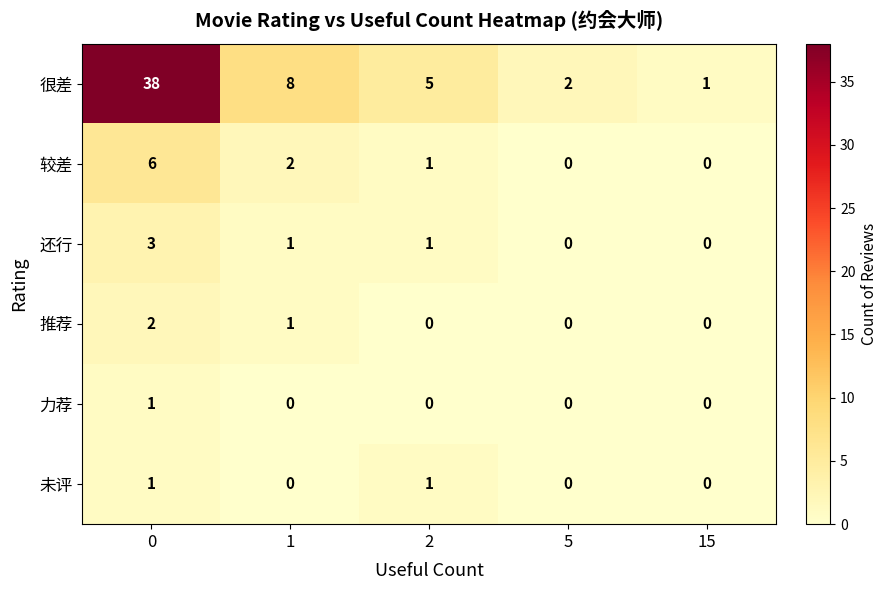

The 力荐 series shows 0 at 2. True or false?

True